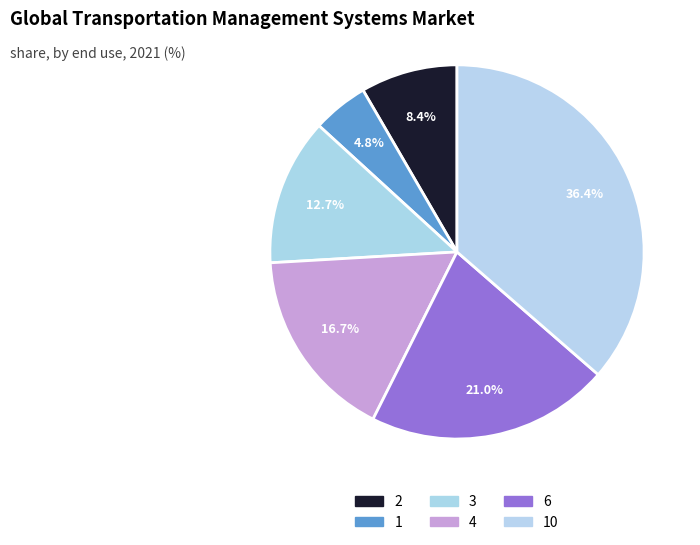

How many slices are in this pie chart?

6